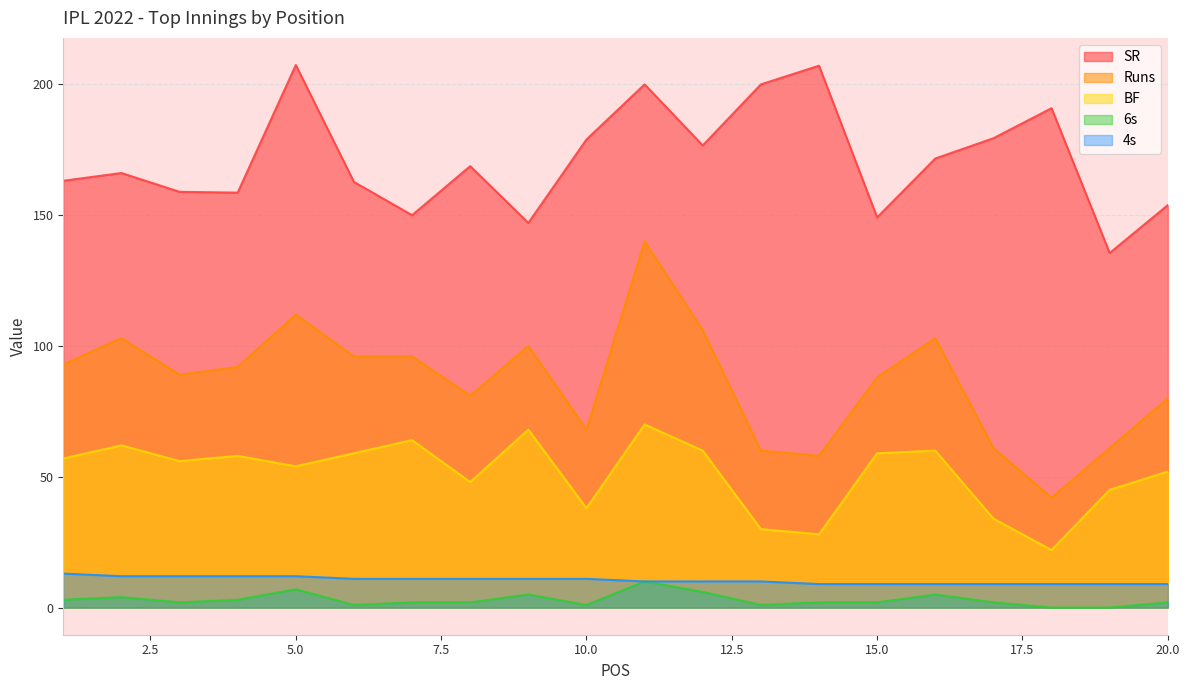

Which category has the lowest value in the 6s series?

18